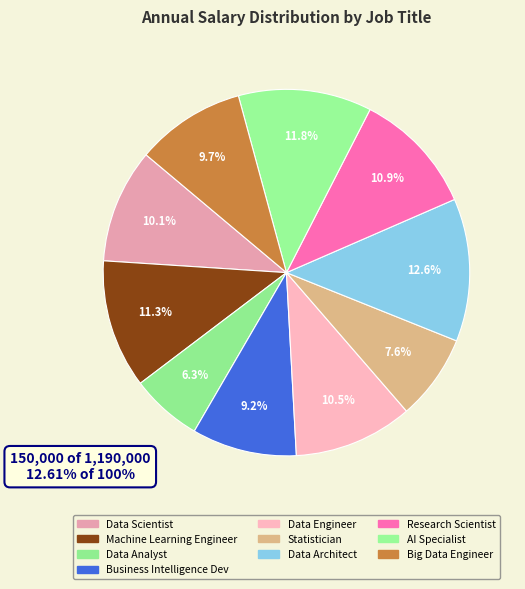

What is the total percentage of Data Engineer and Business Intelligence Dev?

19.7%